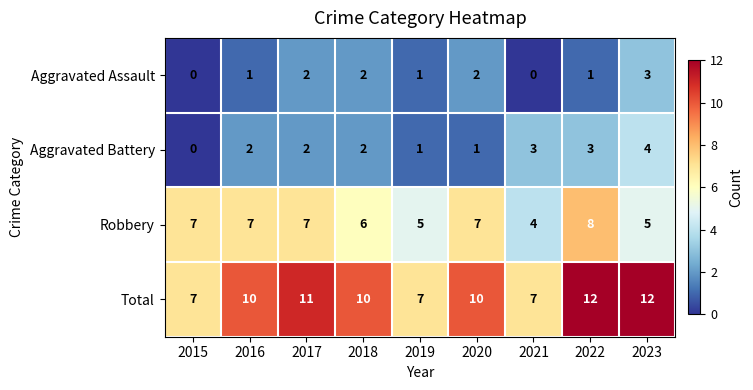

What is the difference between the Total values at 2016 and 2015?

3